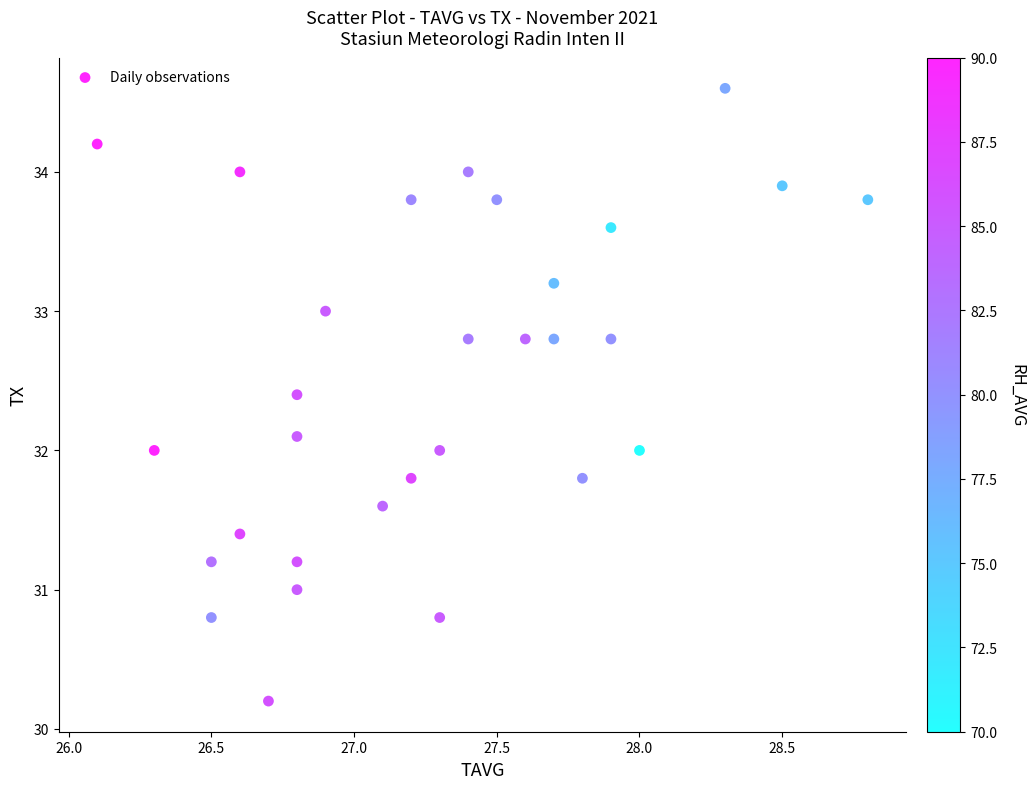

What is the range of X values (max minus min)?

2.7